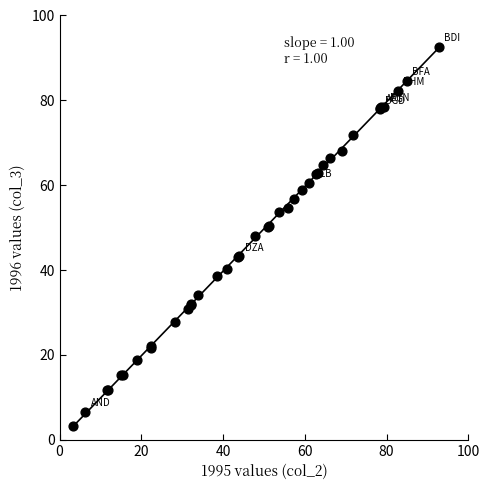

What Y value in the scatter plot is closest to 47?

48.1